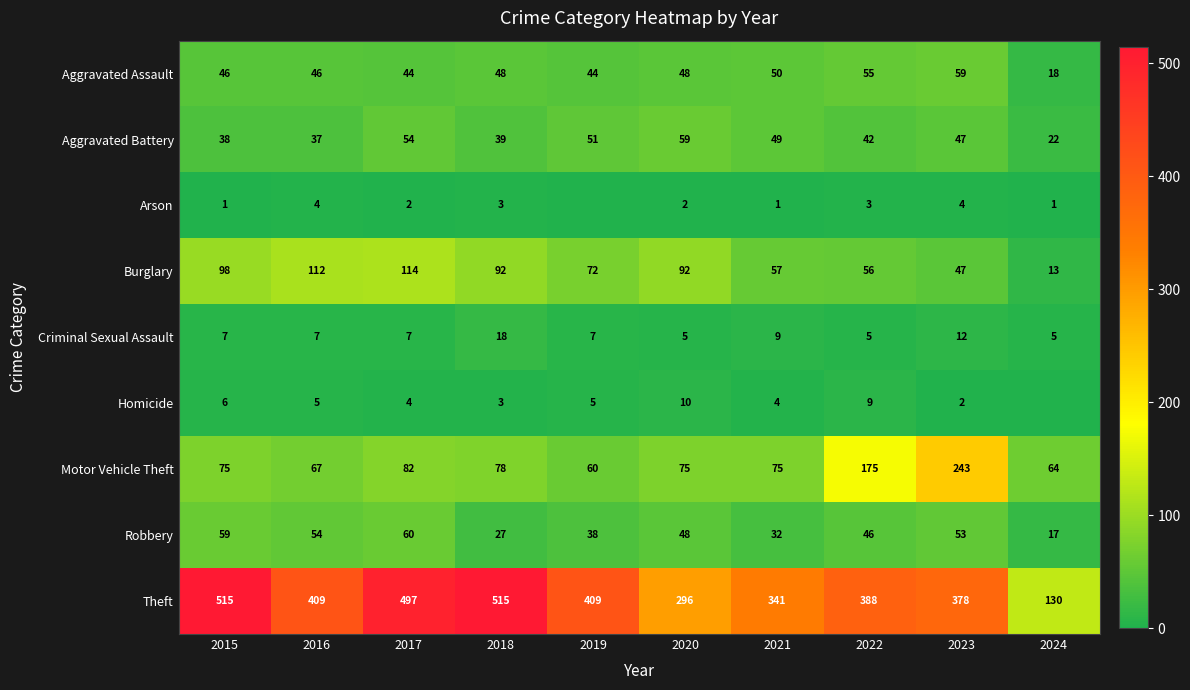

Is it true that Robbery equals 17 at 2024?

True